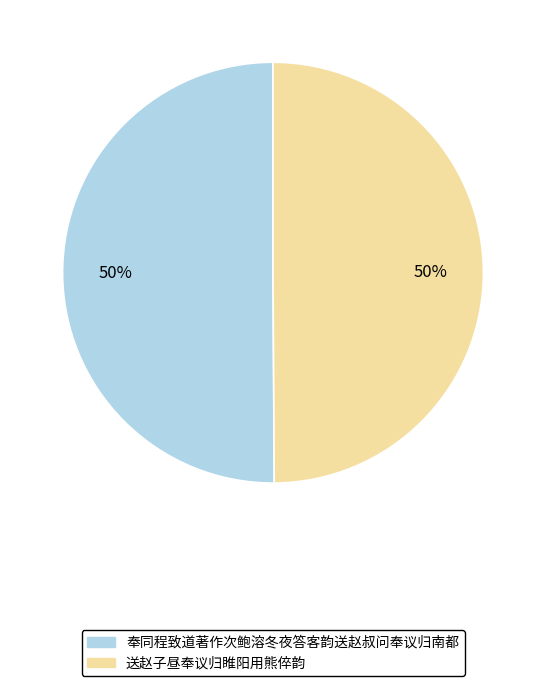

Do 奉同程致道著作次鲍溶冬夜答客韵送赵叔问奉议归南都 and 送赵子昼奉议归睢阳用熊倅韵 together represent more than half of the pie?

Yes